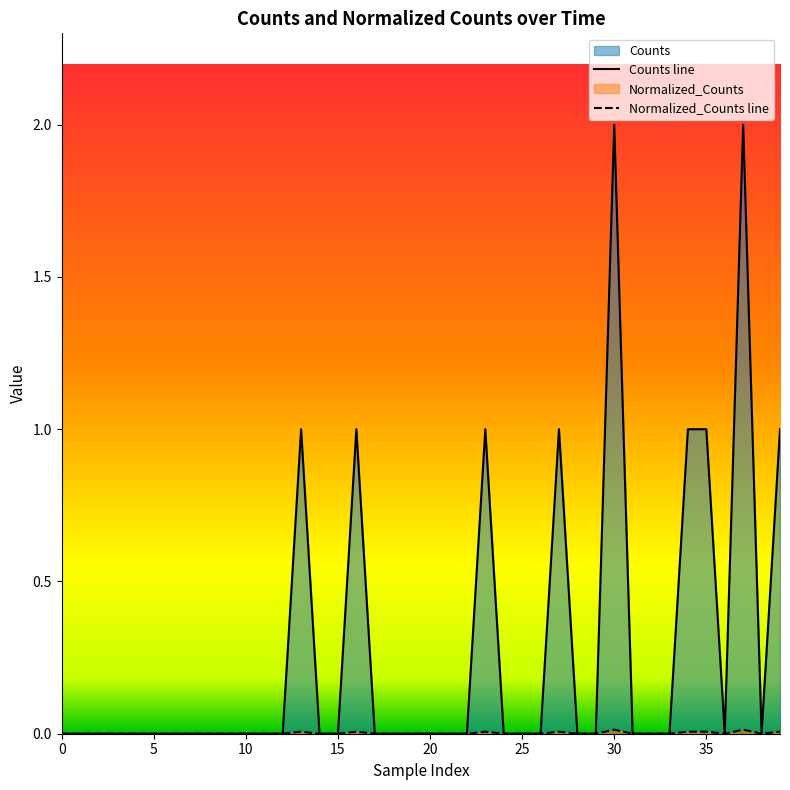

Reading left to right, list all the values displayed in this chart.

Counts line: 0.0	0.0	0.0	0.0	0.0	0.0	0.0	0.0	0.0	0.0	0.0	0.0	0.0	1.0	0.0	0.0	1.0	0.0	0.0	0.0	0.0	0.0	0.0	1.0	0.0	0.0	0.0	1.0	0.0	0.0	2.0	0.0	0.0	0.0	1.0	1.0	0.0	2.0	0.0	1.0
Normalized_Counts line: 0.0	0.0	0.0	0.0	0.0	0.0	0.0	0.0	0.0	0.0	0.0	0.0	0.0	0.0	0.0	0.0	0.0	0.0	0.0	0.0	0.0	0.0	0.0	0.0	0.0	0.0	0.0	0.0	0.0	0.0	0.0	0.0	0.0	0.0	0.0	0.0	0.0	0.0	0.0	0.0